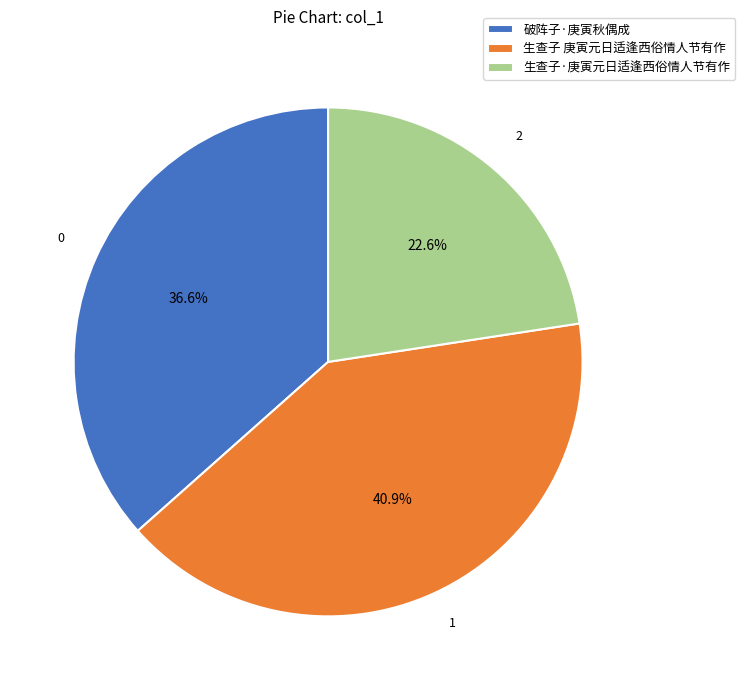

Count the number of slices in the pie.

3